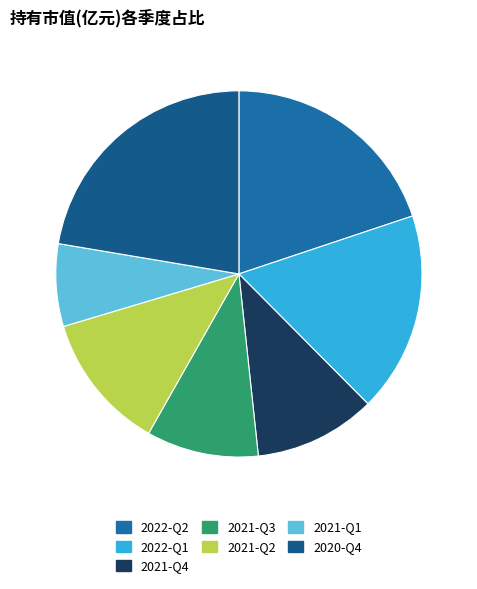

True or false: 2021-Q2 accounts for 5% of the total.

False